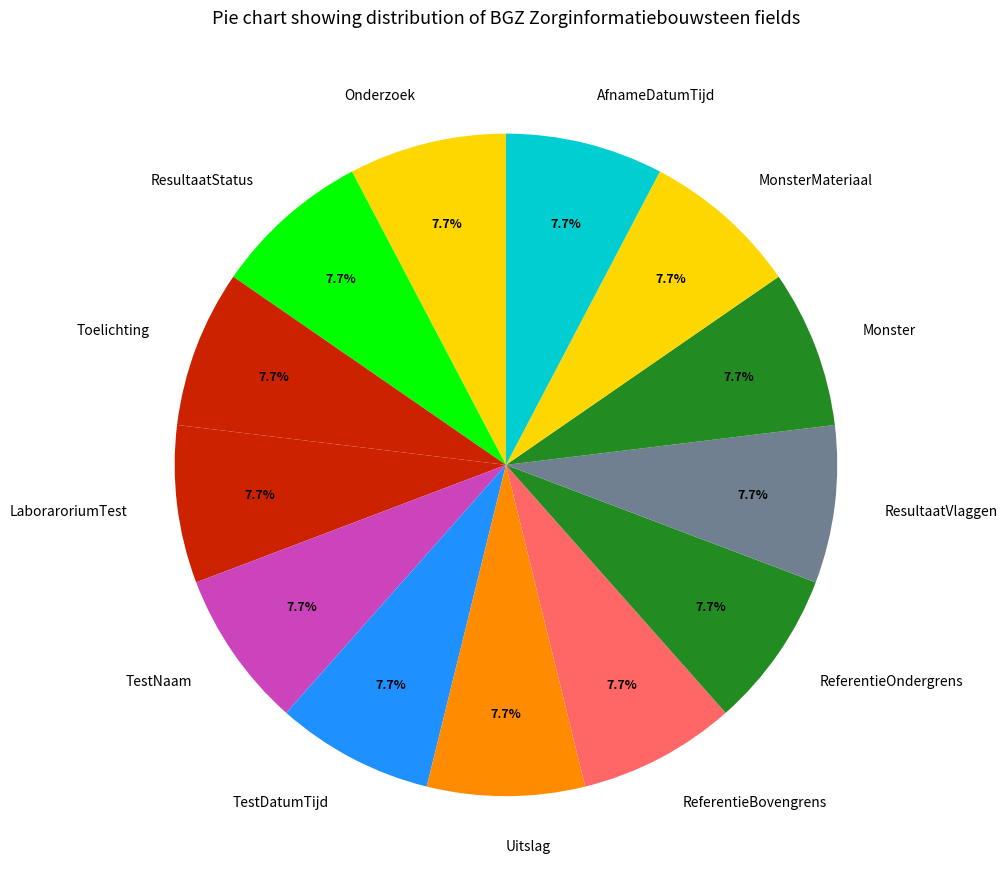

To the nearest percent, what portion does Uitslag represent?

8%